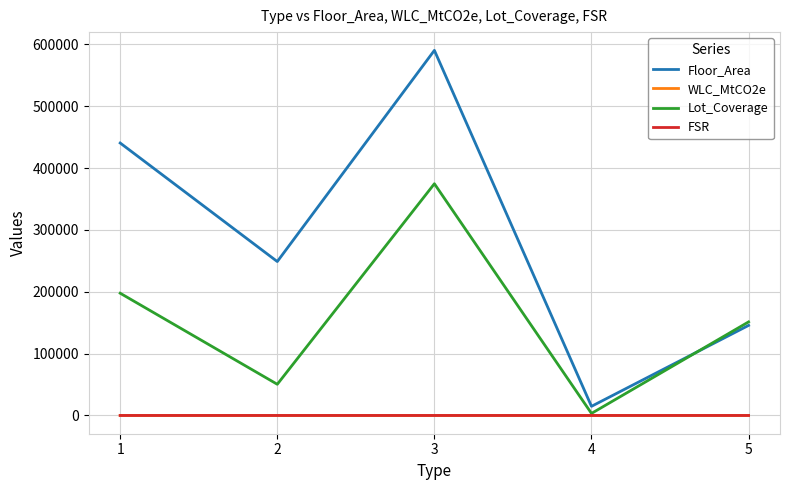

In Lot_Coverage, how many points are higher than both neighbors (excluding endpoints)?

1